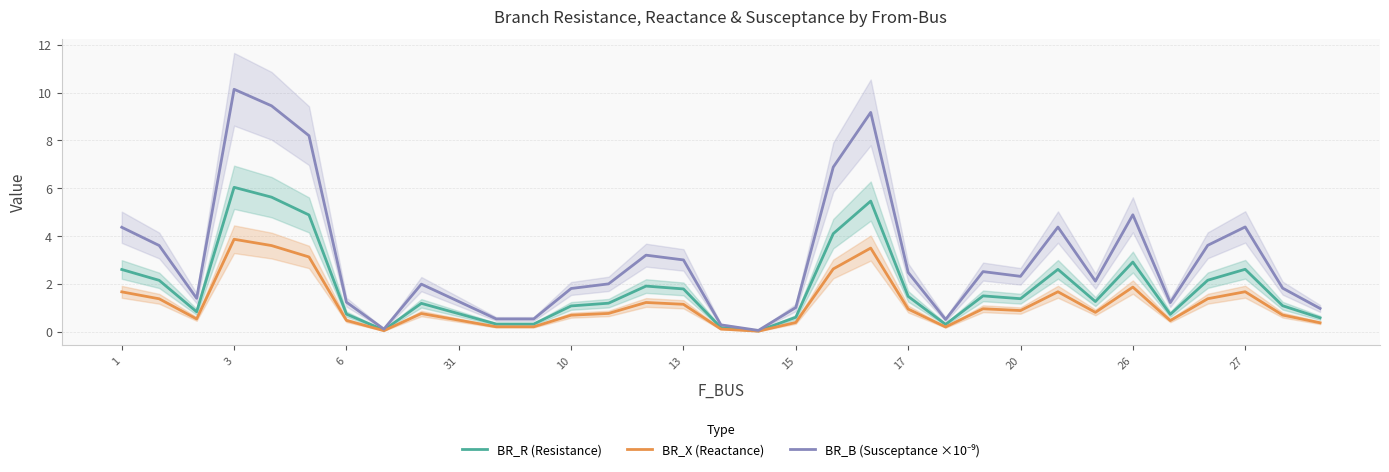

Which series has the largest total across all categories?

BR_B (Susceptance ×10⁻⁹)